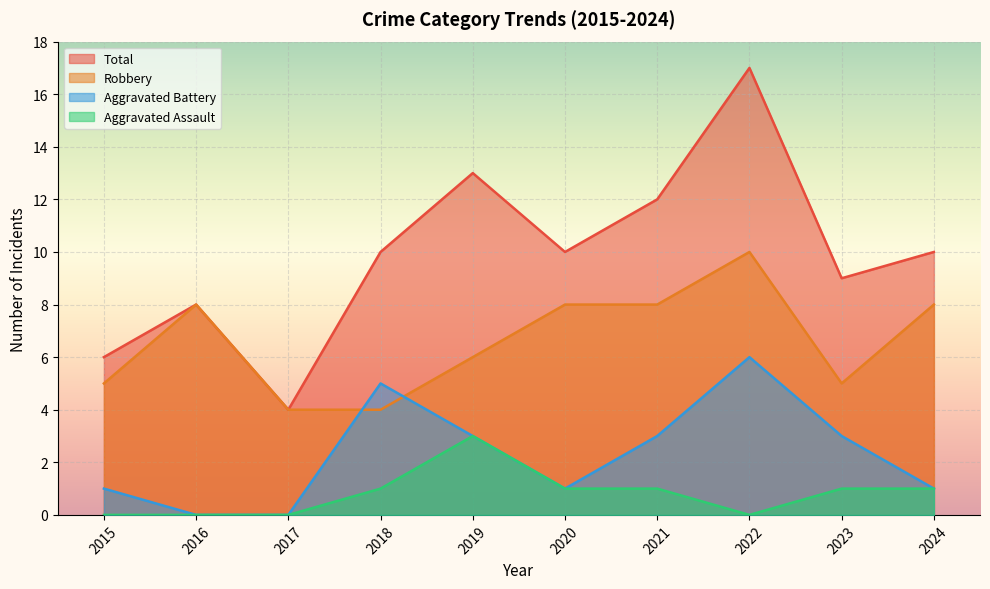

Does the chart display data point markers on the line(s)?

No